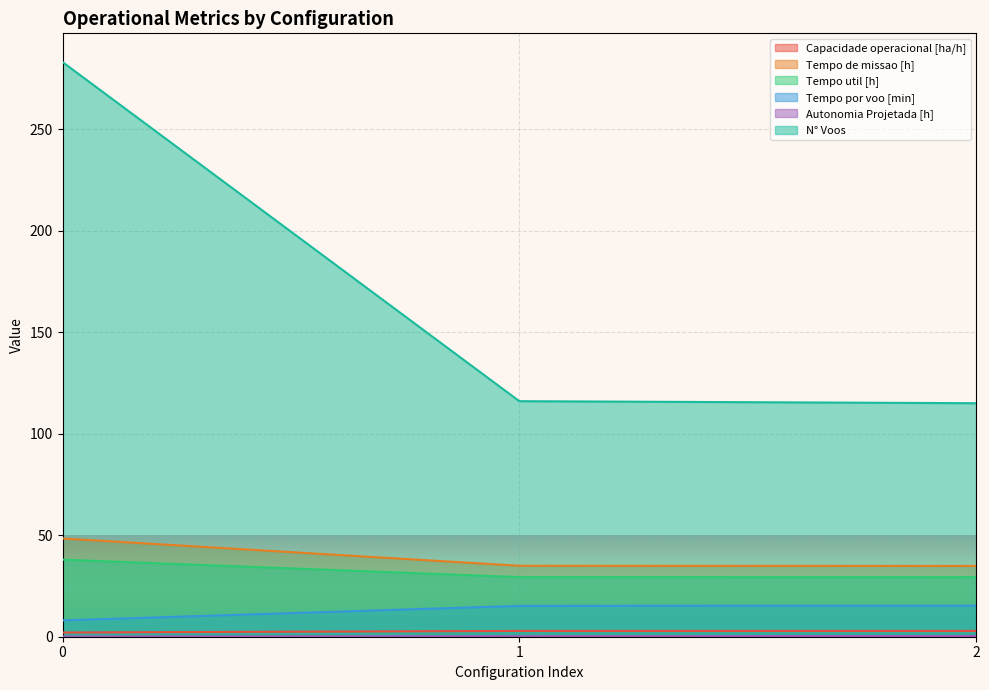

Reading left to right, transcribe all the data shown in this chart.

Capacidade operacional [ha/h]: 0=2.1	1=2.9	2=2.9
Tempo de missao [h]: 0=48.4	1=35.0	2=34.9
Tempo util [h]: 0=38.0	1=29.4	2=29.3
Tempo por voo [min]: 0=8.1	1=15.2	2=15.3
Autonomia Projetada [h]: 0=0.1	1=0.2	2=0.4
N° Voos: 0=283.0	1=116.0	2=115.0